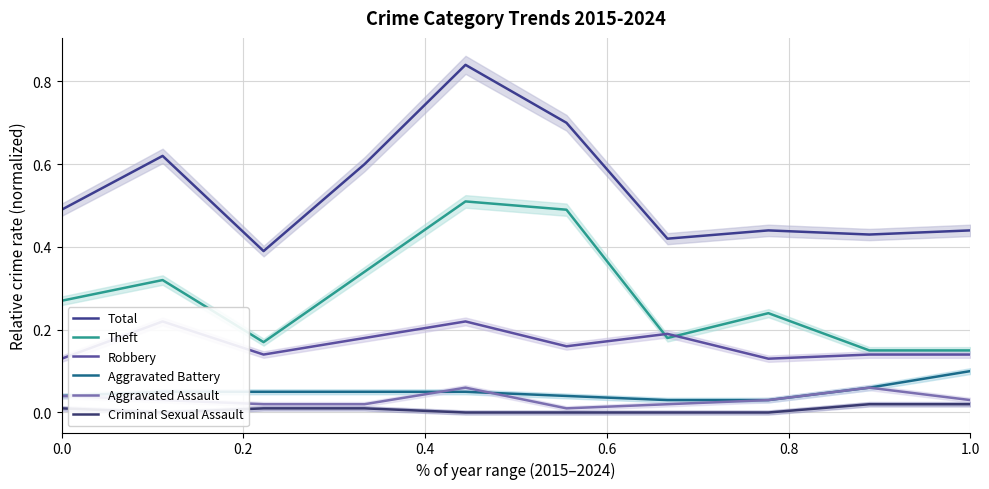

Does the chart display data point markers on the line(s)?

No